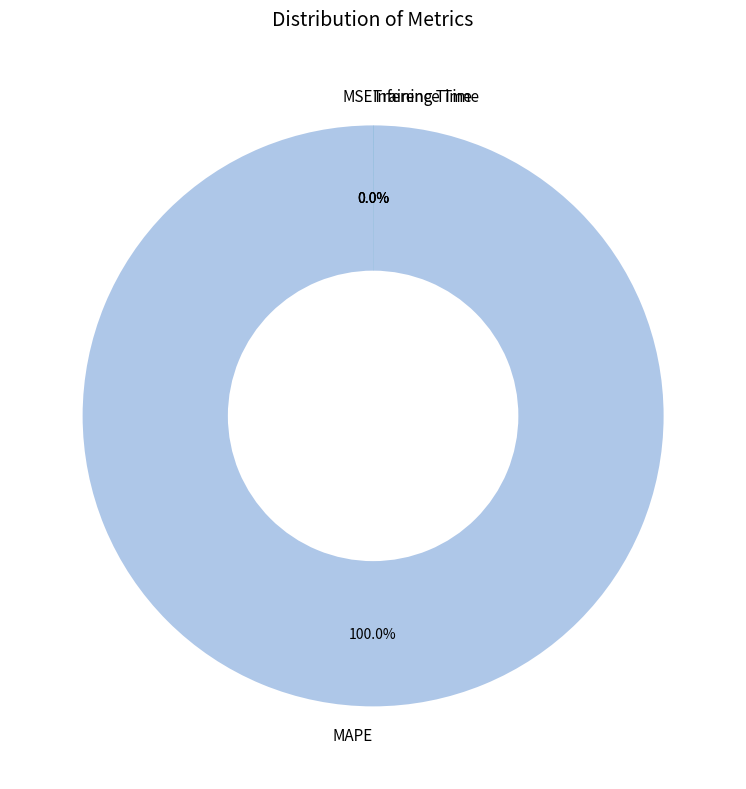

Which slice is the largest?

MAPE